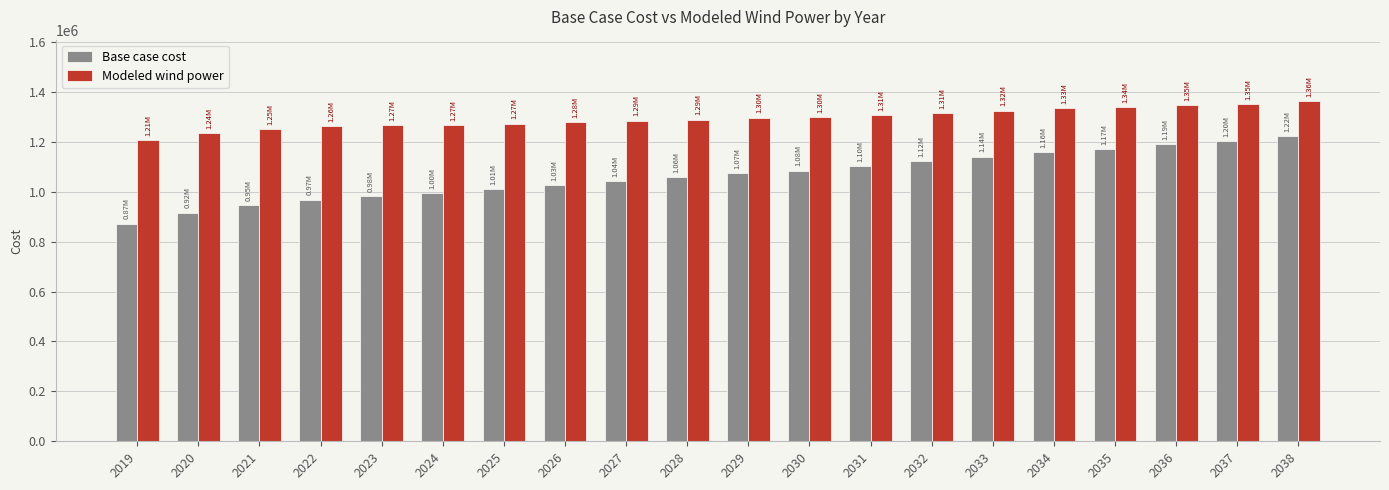

The Modeled wind power series shows 1296700.5 at 2029. True or false?

True